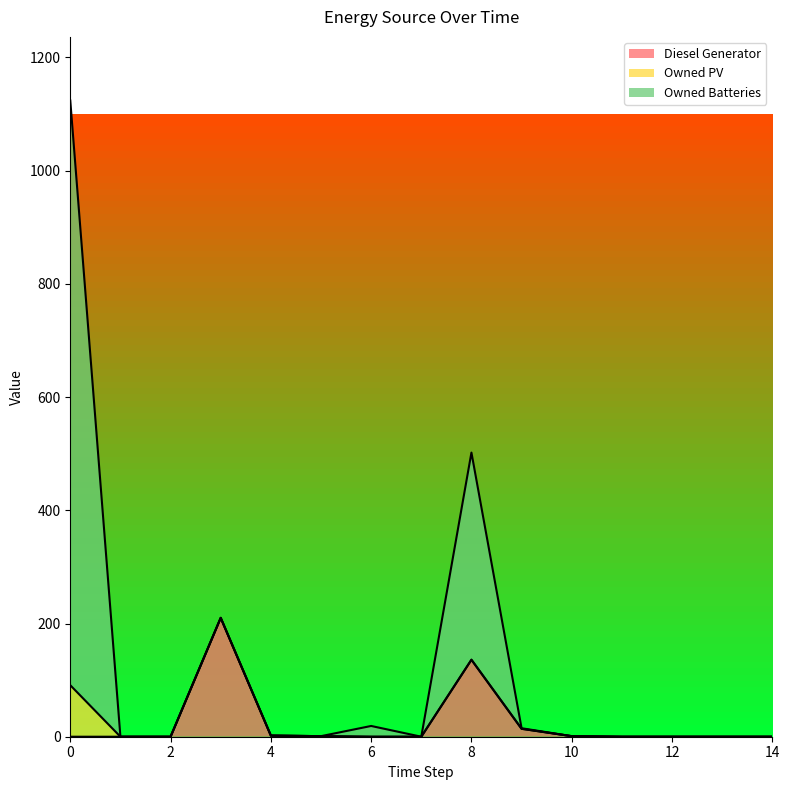

Which series has the widest spread of values?

Owned Batteries